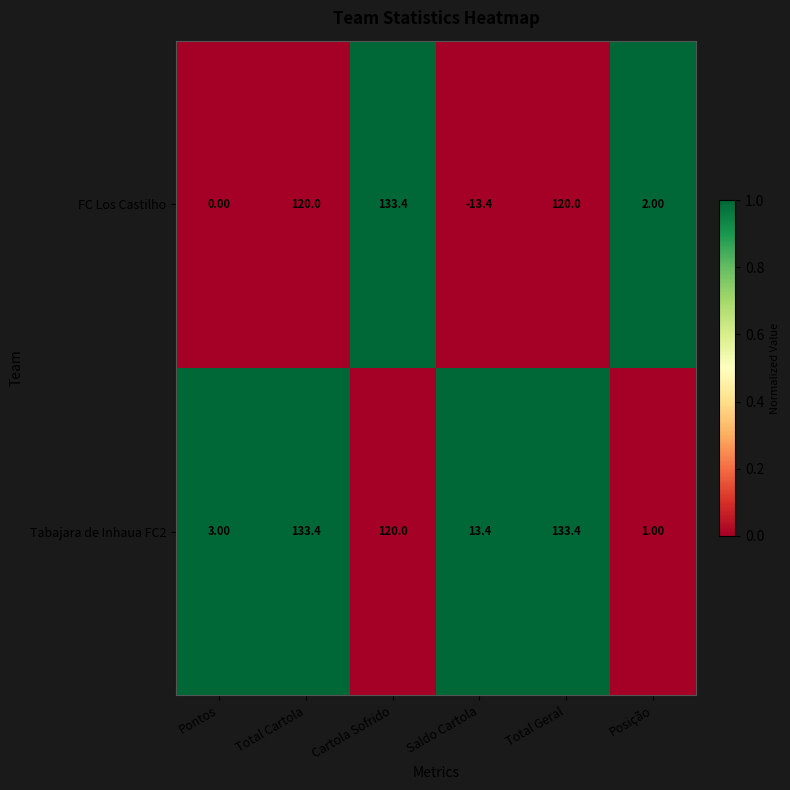

Rank the series by their average value, from lowest to highest.

FC Los Castilho, Tabajara de Inhaua FC2